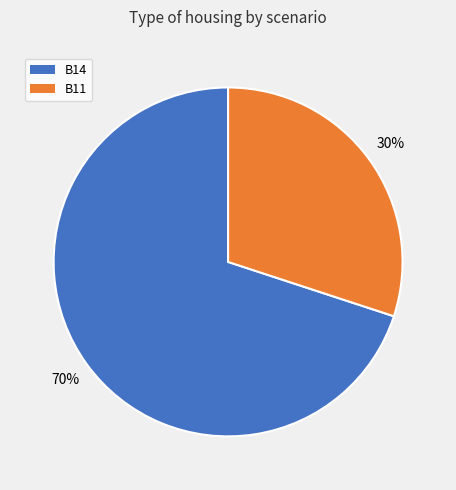

To the nearest percent, what is the difference between the B14 and B11 slice percentages?

40%